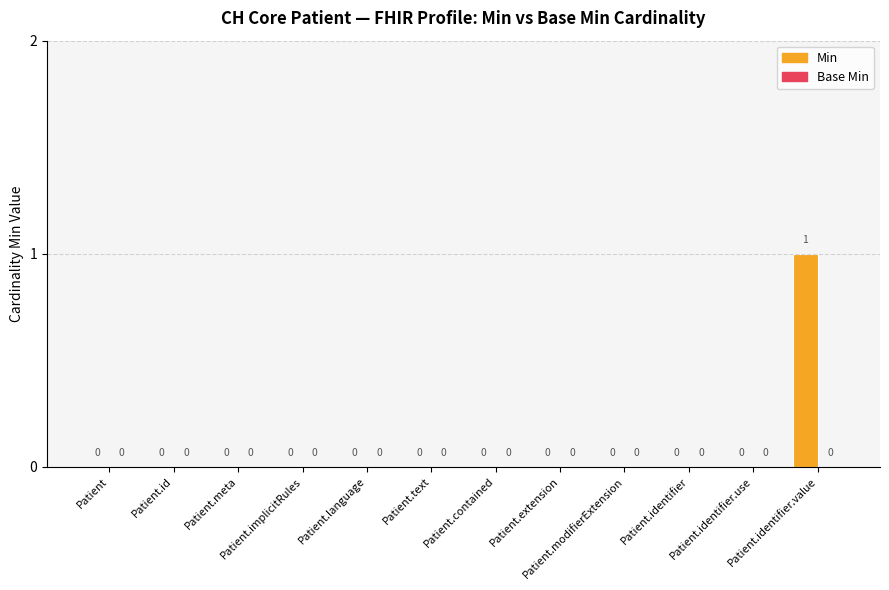

How many values are between 0 and 1?

12